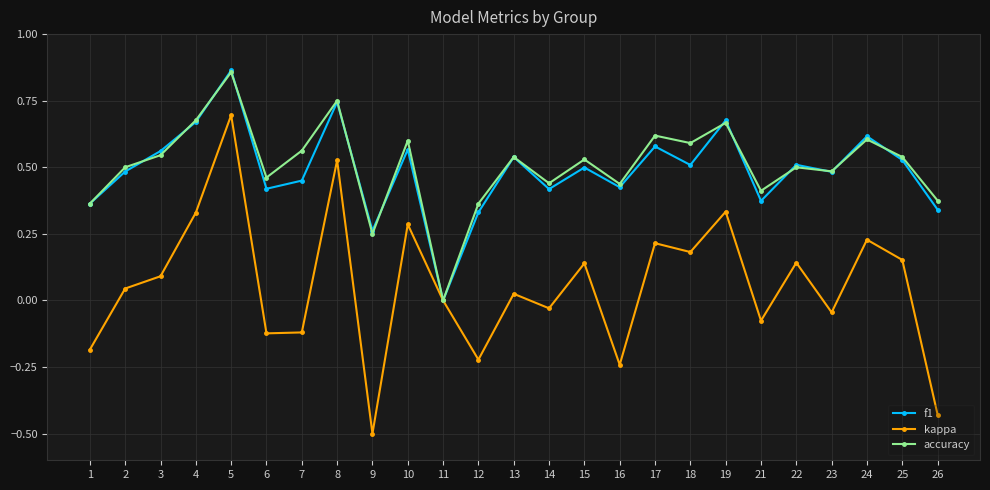

True or false: f1 has a value of 0.1 at 15.

False